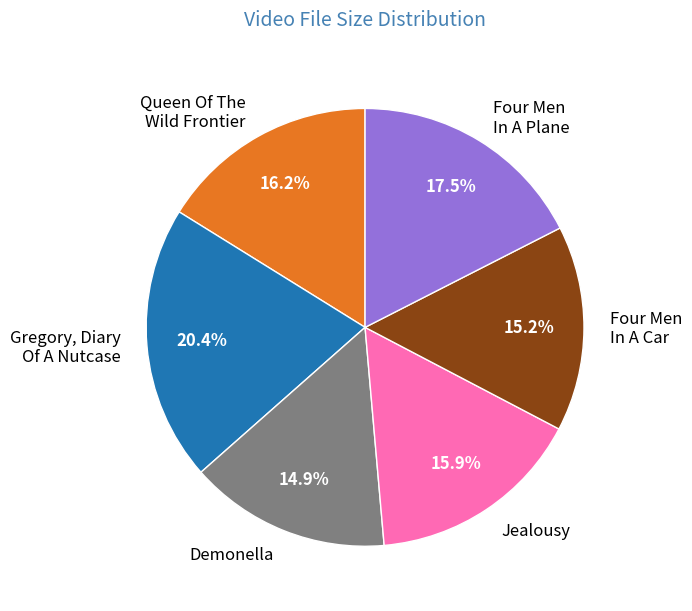

Which category has the biggest portion of the pie?

Gregory, Diary Of A Nutcase